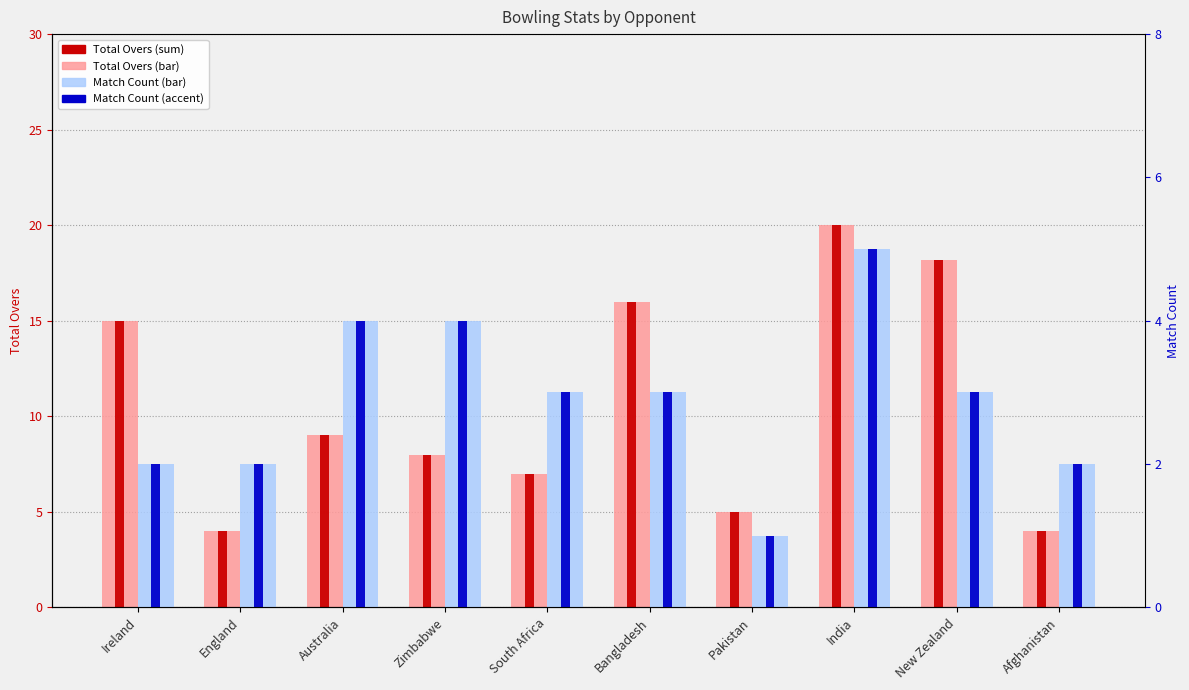

List the series in order of their overall mean, highest first.

Total Overs, Match Count